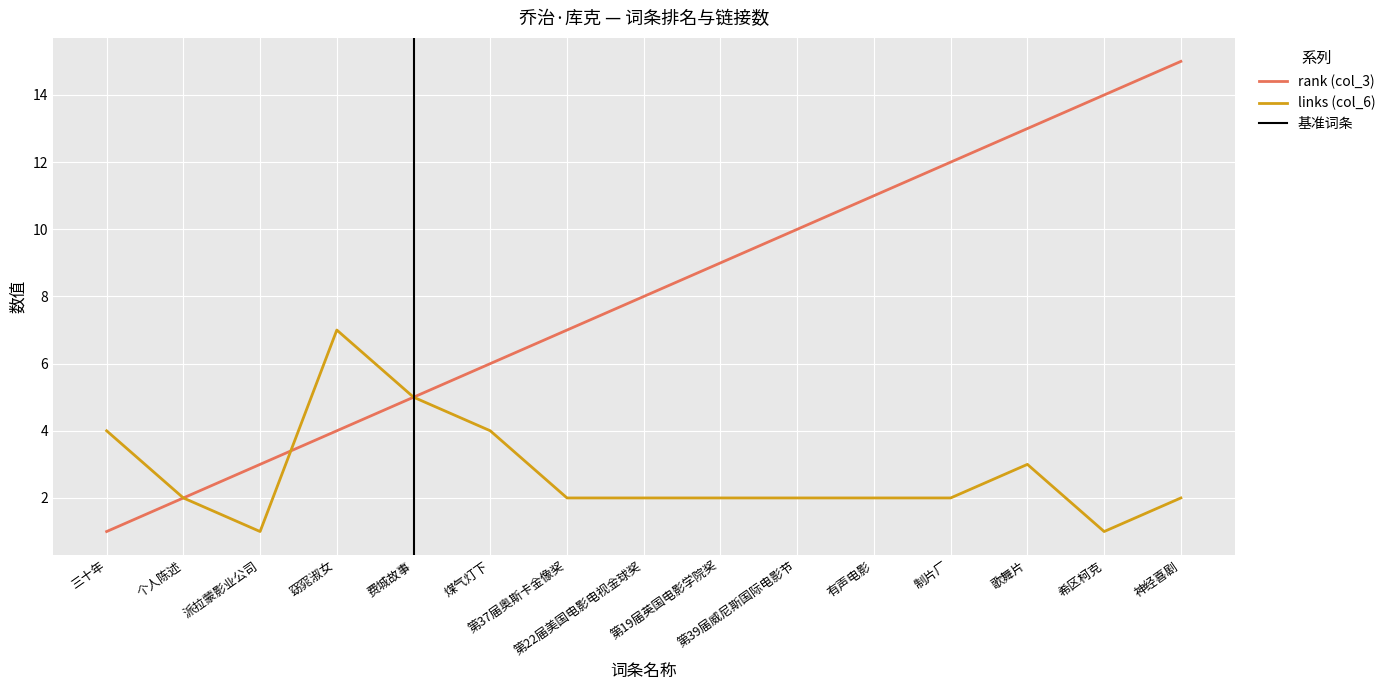

Where do rank (col_3) and links (col_6) first cross each other?

派拉蒙影业公司 and 窈窕淑女